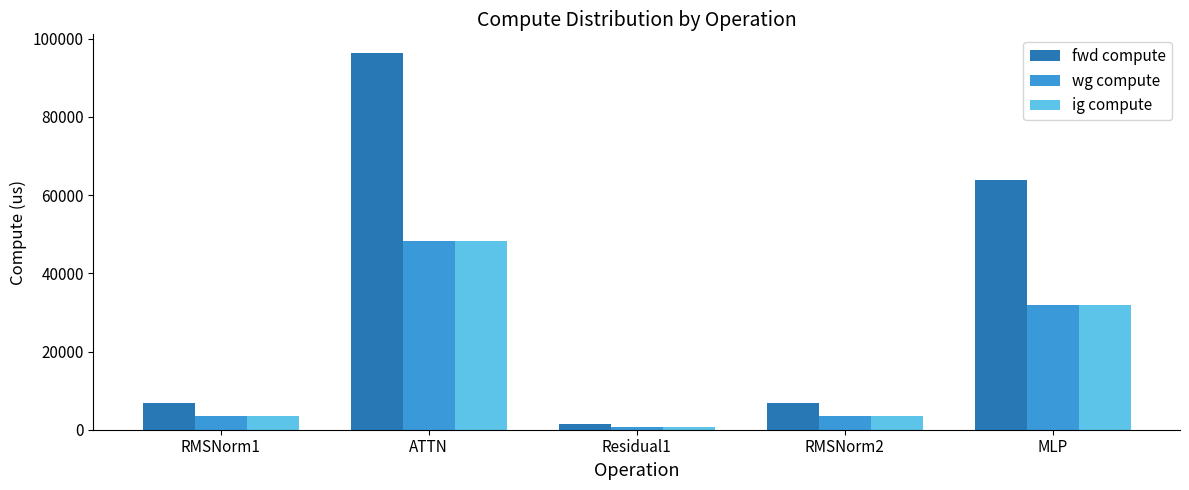

How many data points in wg compute are less than 3414?

1